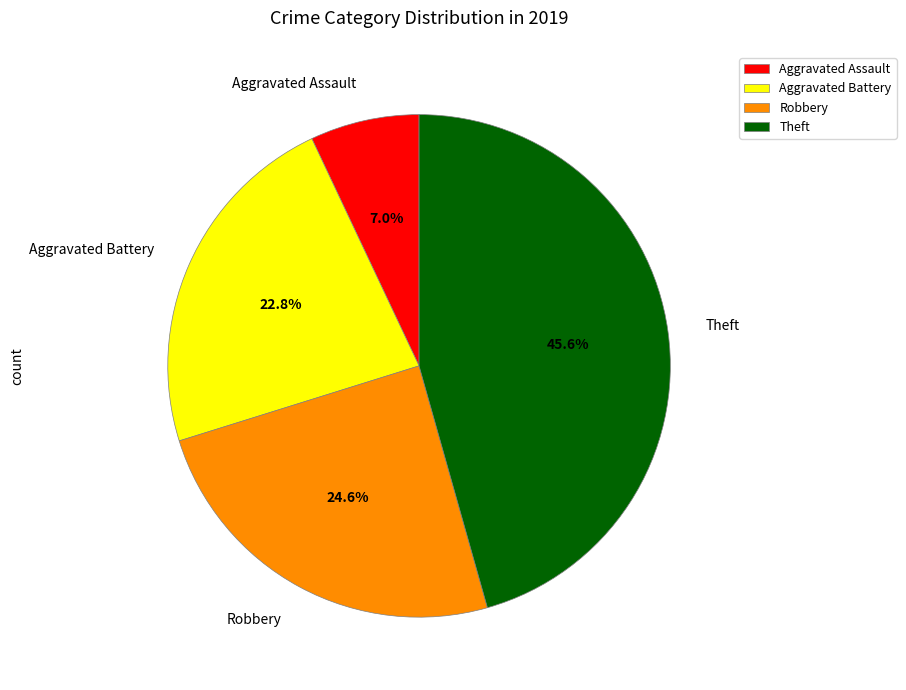

Does Aggravated Battery represent more than half of the total?

No